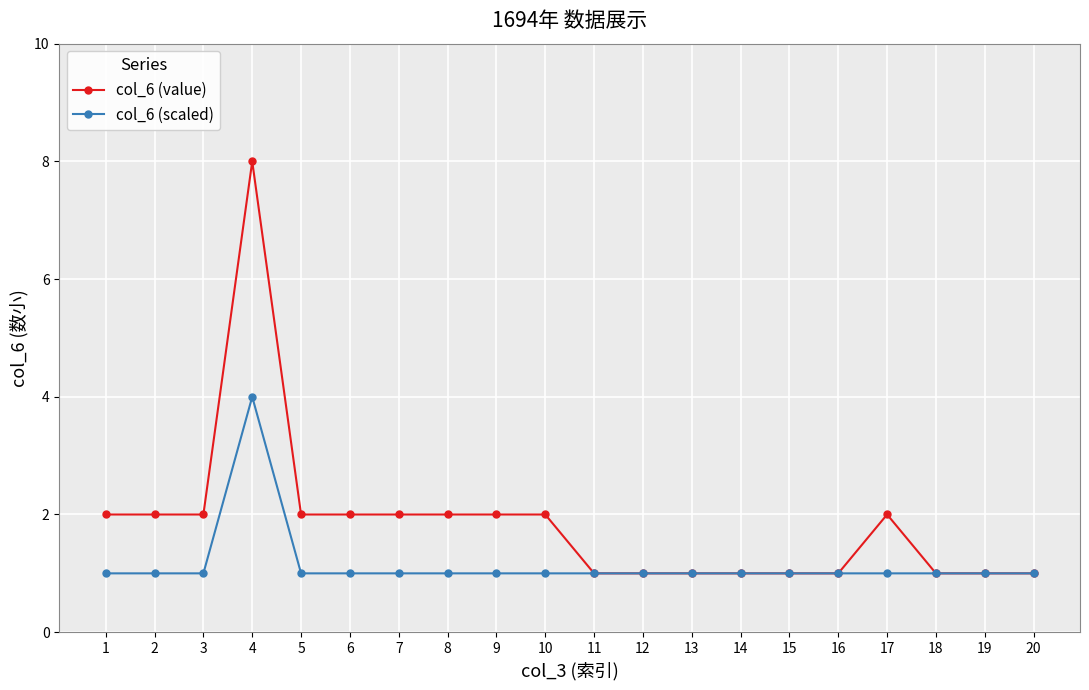

What is the value of the col_6 (value) point at the 18th from the left?

1